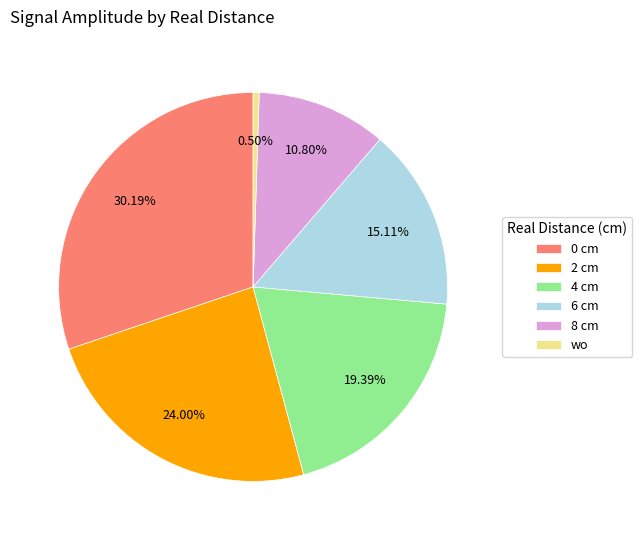

What is the smallest slice in the pie chart?

wo